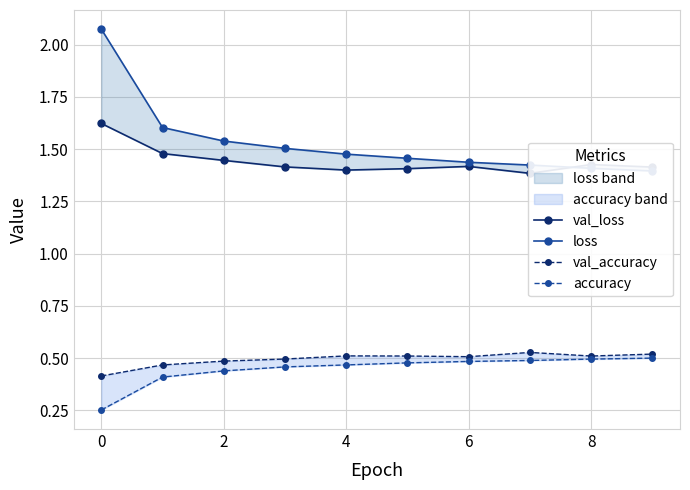

What are all the series names shown in the legend?

val_loss, loss, val_accuracy, accuracy